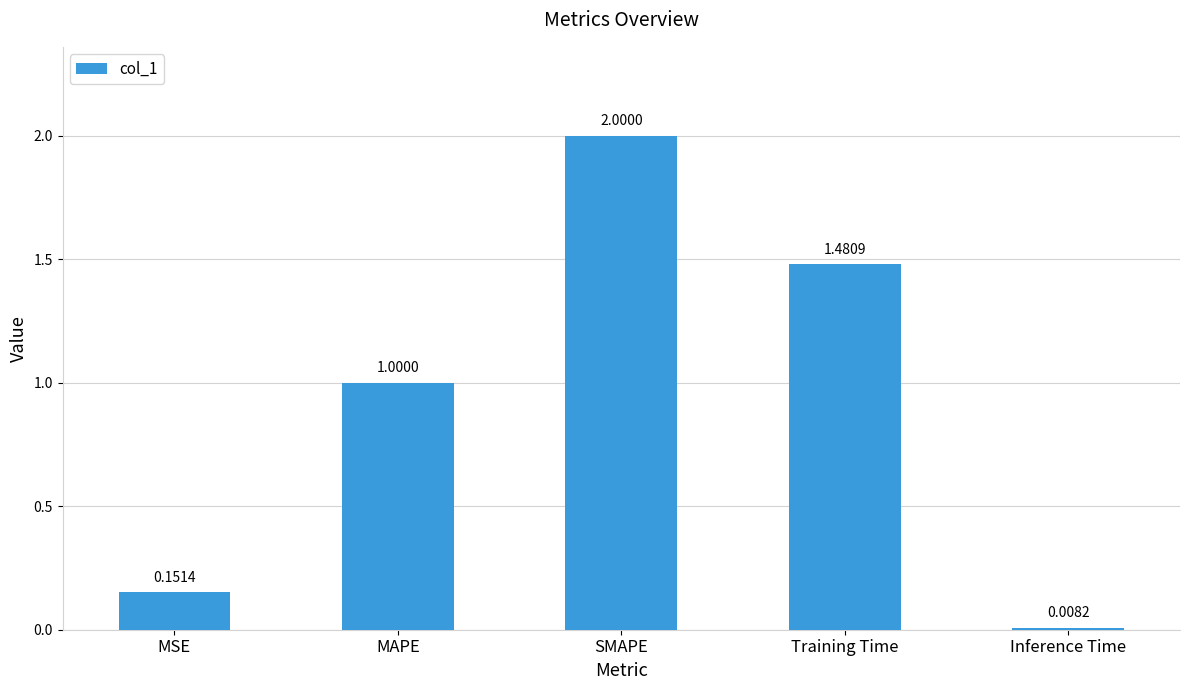

Rank the categories by value from highest to lowest.

SMAPE, Training Time, MAPE, MSE, Inference Time